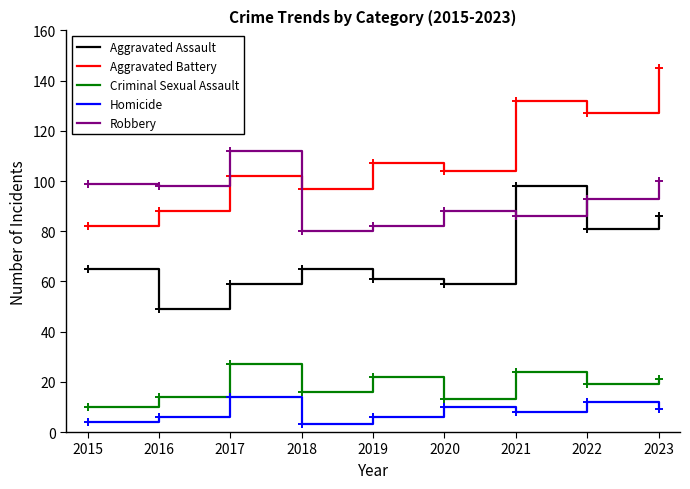

What is the spread (max minus min) of values at 2020?

94